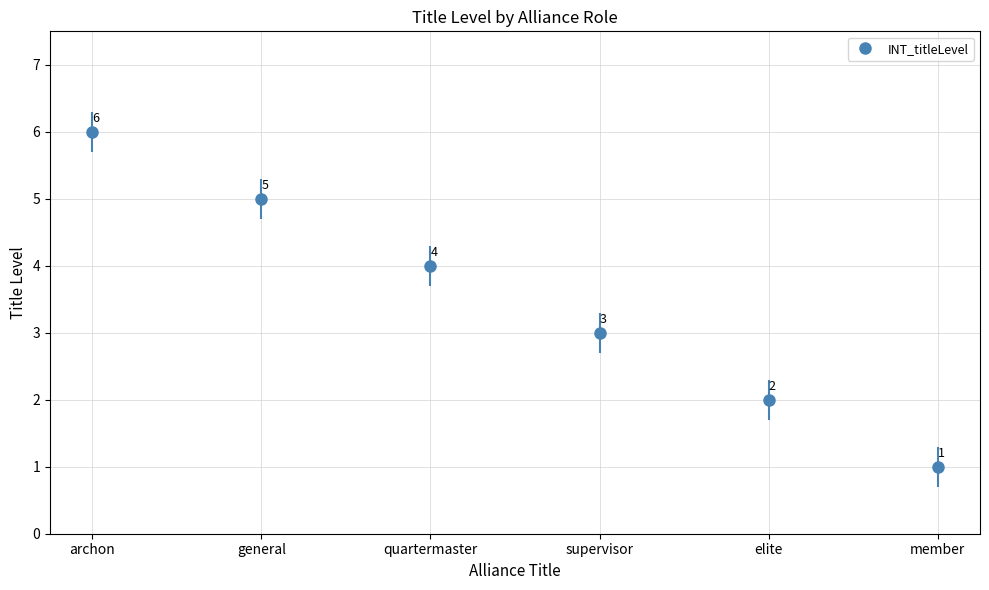

At which label is the value closest to 3?

supervisor